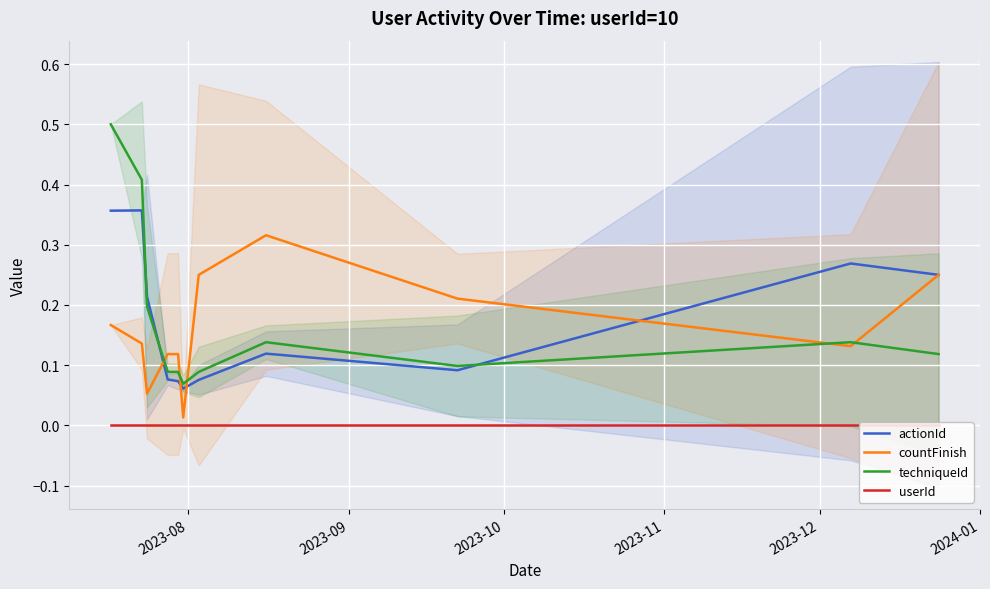

True or false: userId and actionId cross at least once.

False